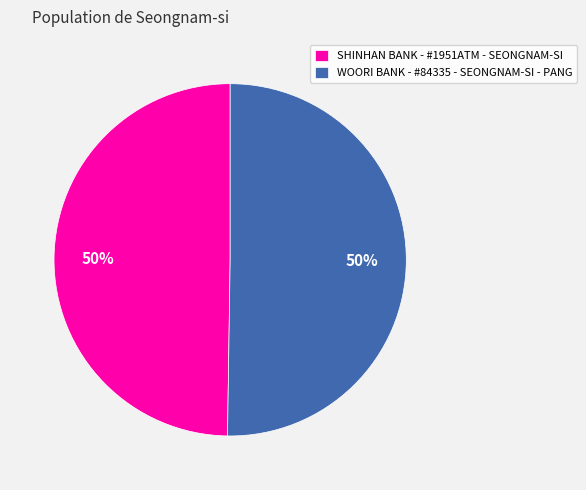

The SHINHAN BANK - #1951ATM - SEONGNAM-SI slice represents 50% of the pie. True or false?

True